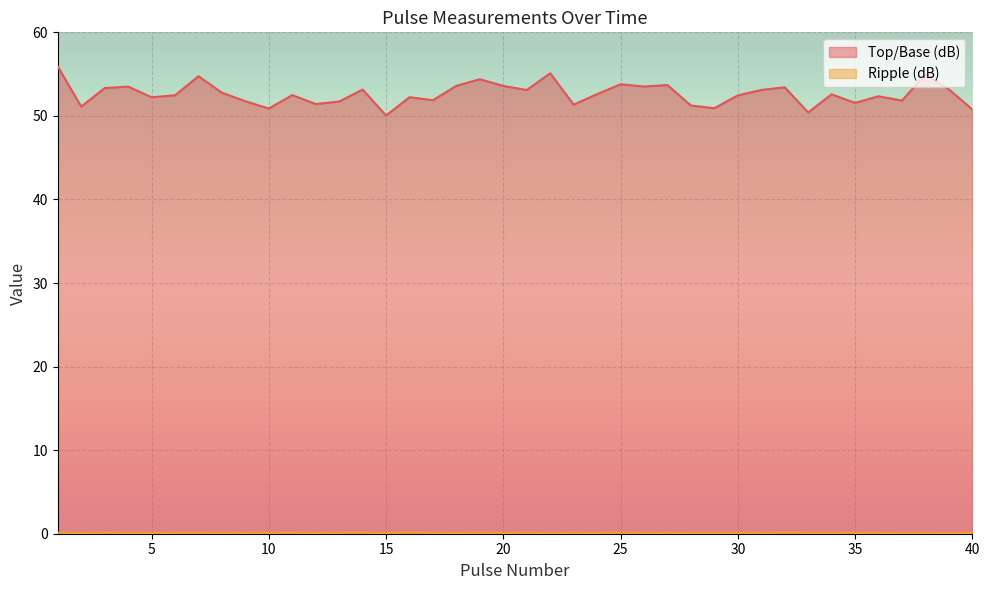

How many lines are shown in the chart?

2